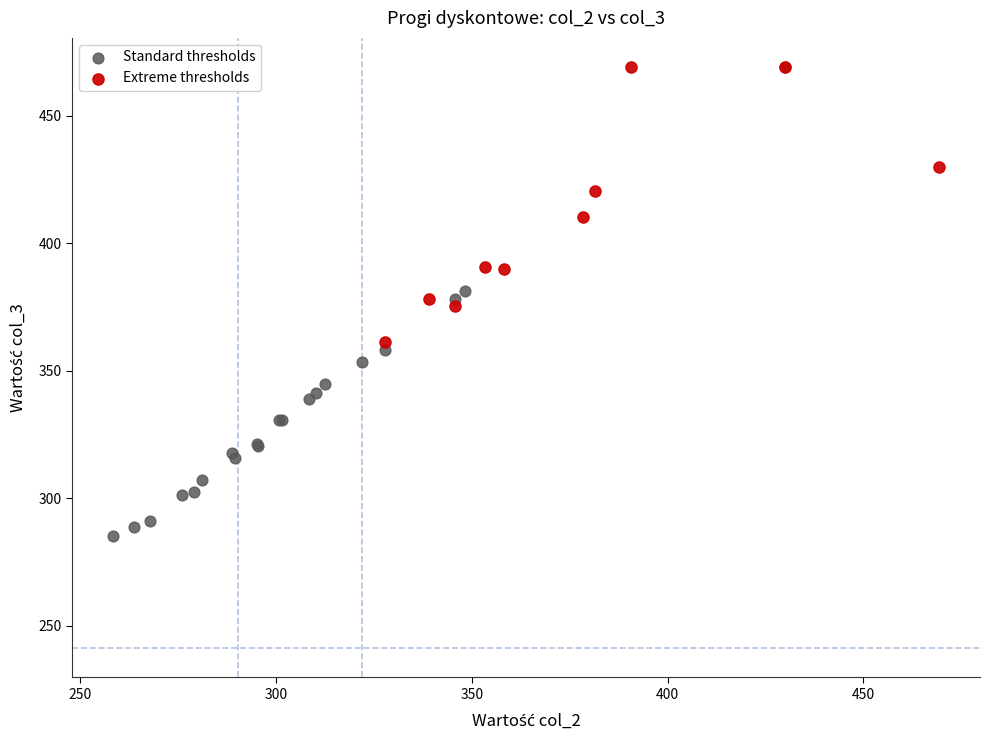

Which series has the largest Y range (max minus min)?

Standard thresholds